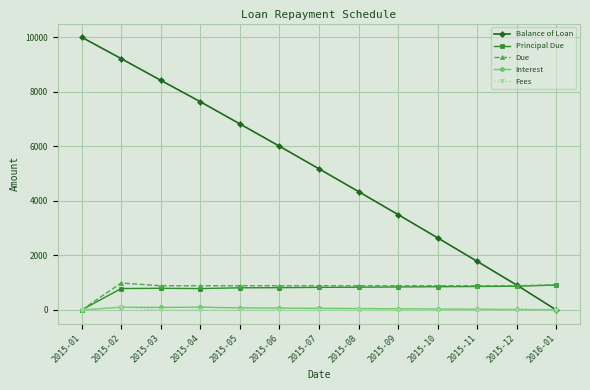

What value does the Fees series have at 2015-02?

100.0